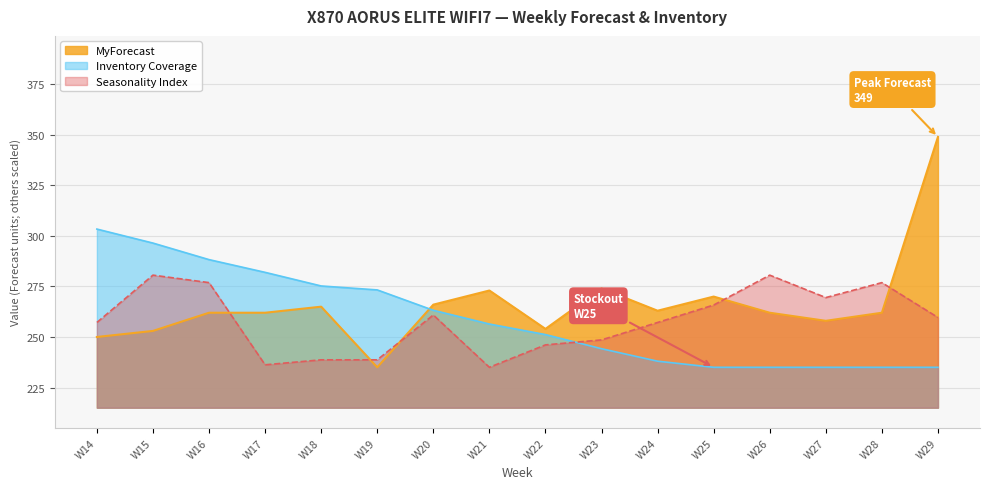

Reading right to left, transcribe all the data shown in this chart.

MyForecast: 349.0	262.0	258.0	262.0	270.0	263.0	274.0	254.0	273.0	266.0	235.0	265.0	262.0	262.0	253.0	250.0
Inventory Coverage: 235.0	235.0	235.0	235.0	235.0	238.0	244.2	251.2	256.4	263.2	273.3	275.2	282.0	288.3	296.5	303.4
Seasonality Index: 259.6	276.9	269.5	280.6	265.8	257.2	248.6	246.1	235.0	260.9	238.7	238.7	236.2	276.9	280.6	257.2